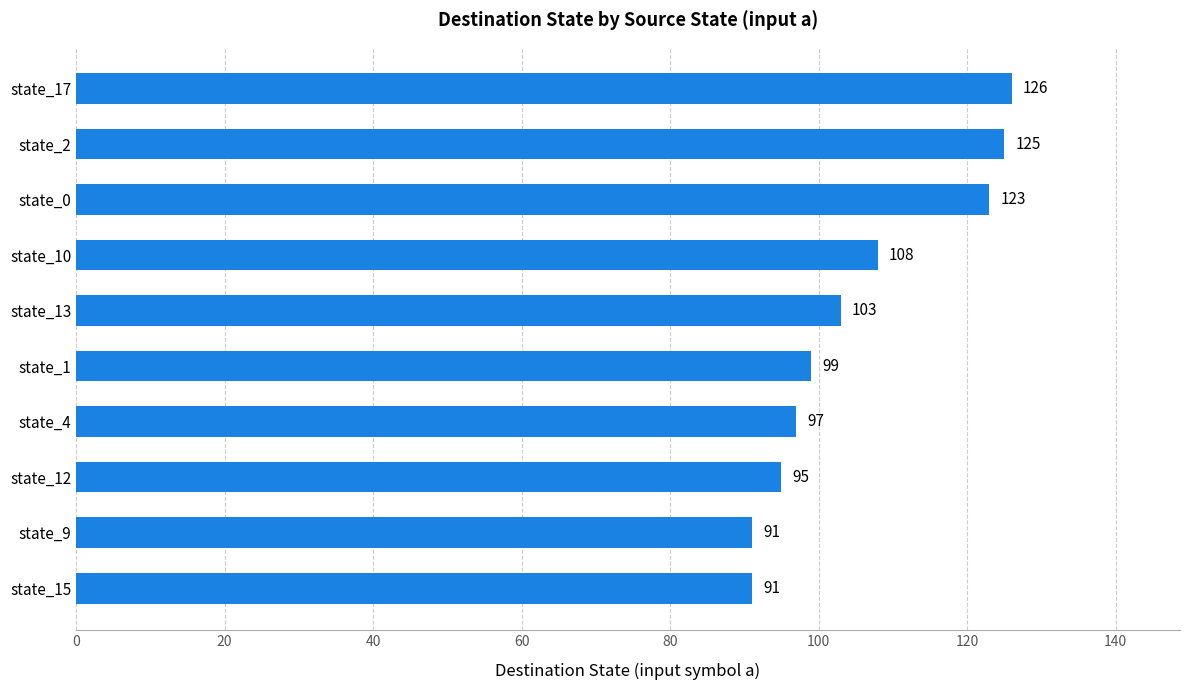

The value at state_4 is 57. True or false?

False